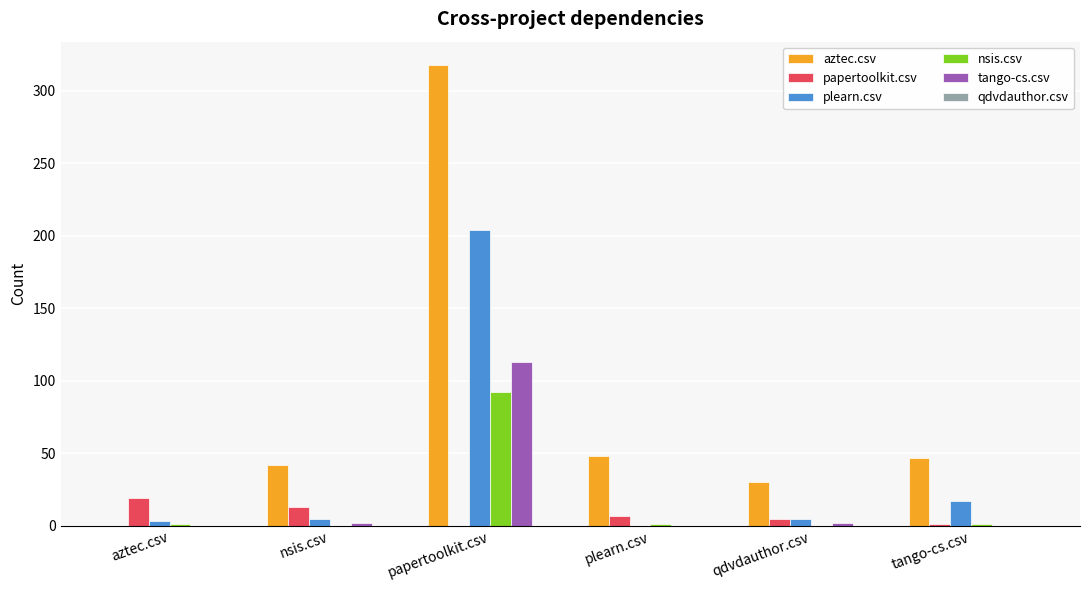

At which category does the chart reach its peak across all series?

papertoolkit.csv